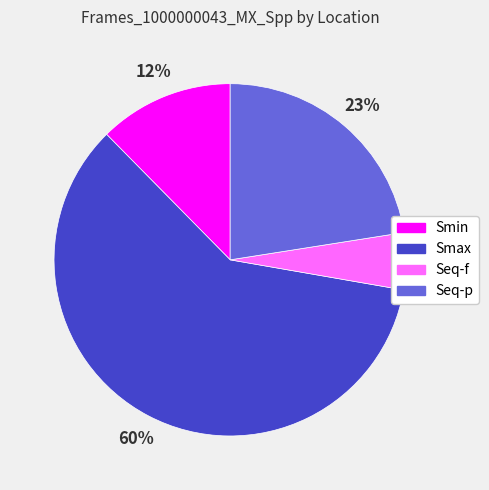

How many segments does this pie chart have?

4